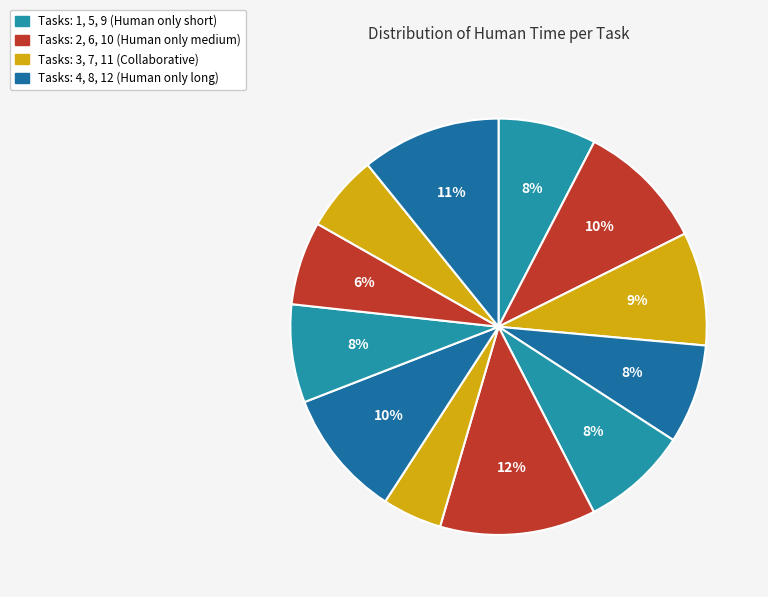

Count the number of slices in the pie.

12